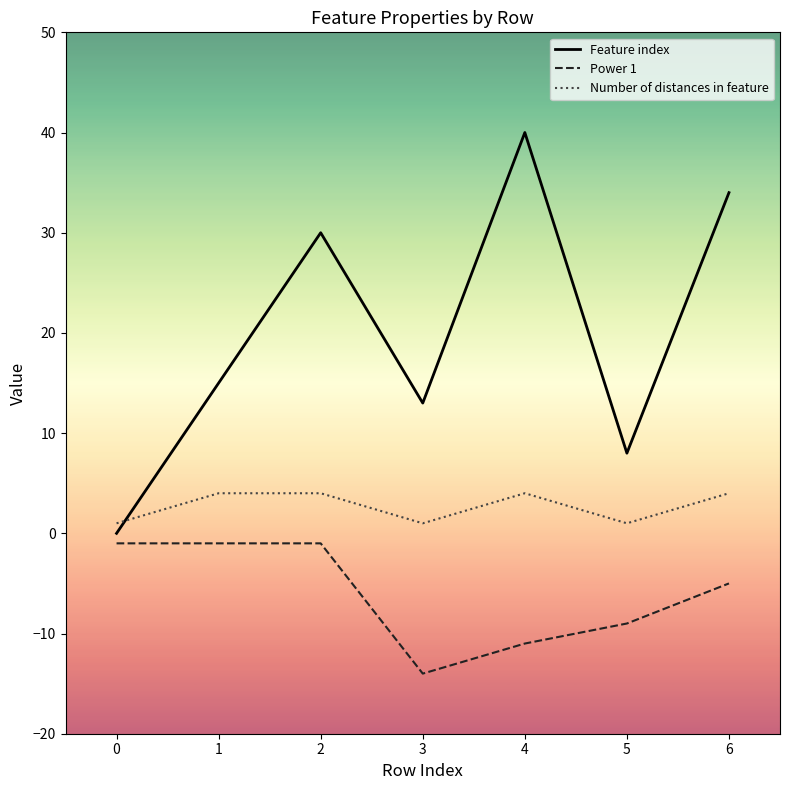

Reading left to right, extract all data points from this chart.

Feature index: 0=0	1=15	2=30	3=13	4=40	5=8	6=34
Power 1: 0=-1	1=-1	2=-1	3=-14	4=-11	5=-9	6=-5
Number of distances in feature: 0=1	1=4	2=4	3=1	4=4	5=1	6=4